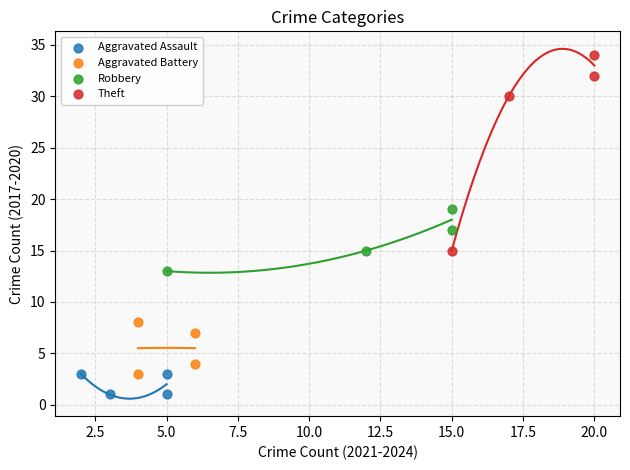

Which series contains the lowest Y value?

Aggravated Assault